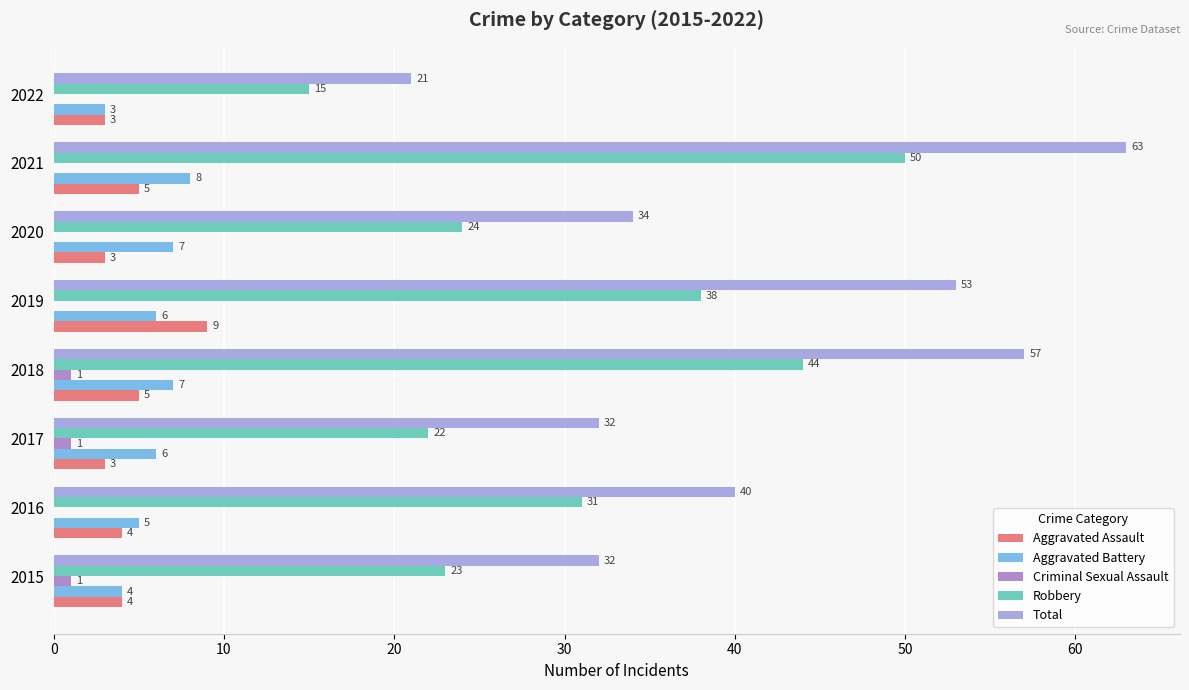

True or false: Criminal Sexual Assault has a value of 0 at 2021.

True